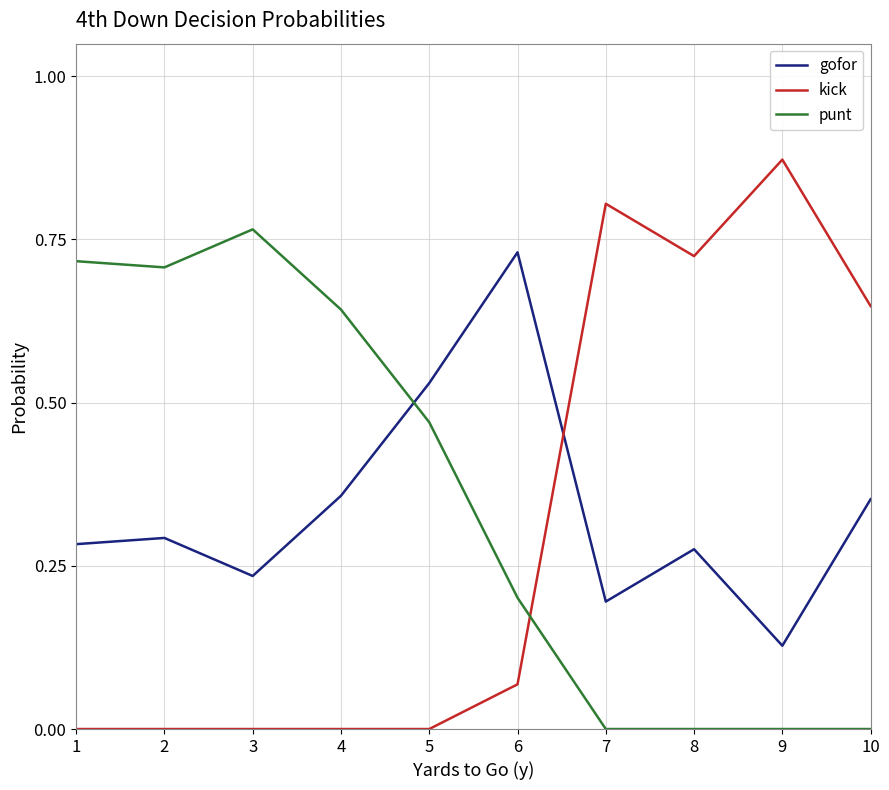

Does the chart have visible grid lines?

Yes